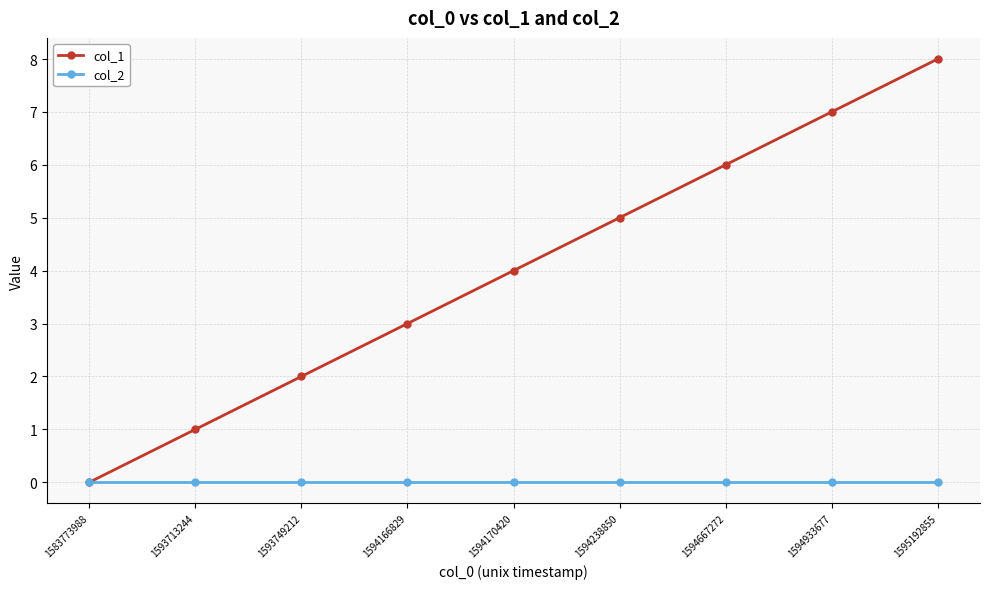

Reading left to right, what are all the values shown in this chart?

col_1: 1583773988=0	1593713244=1	1593749212=2	1594166829=3	1594170420=4	1594238850=5	1594667272=6	1594933677=7	1595192855=8
col_2: 1583773988=0	1593713244=0	1593749212=0	1594166829=0	1594170420=0	1594238850=0	1594667272=0	1594933677=0	1595192855=0